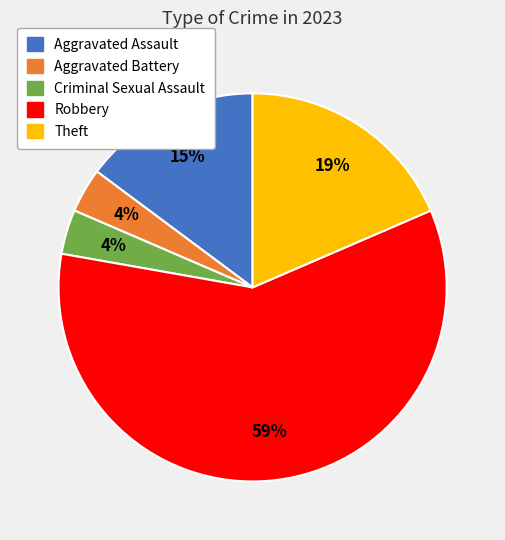

To the nearest percent, what is the average slice percentage?

20%